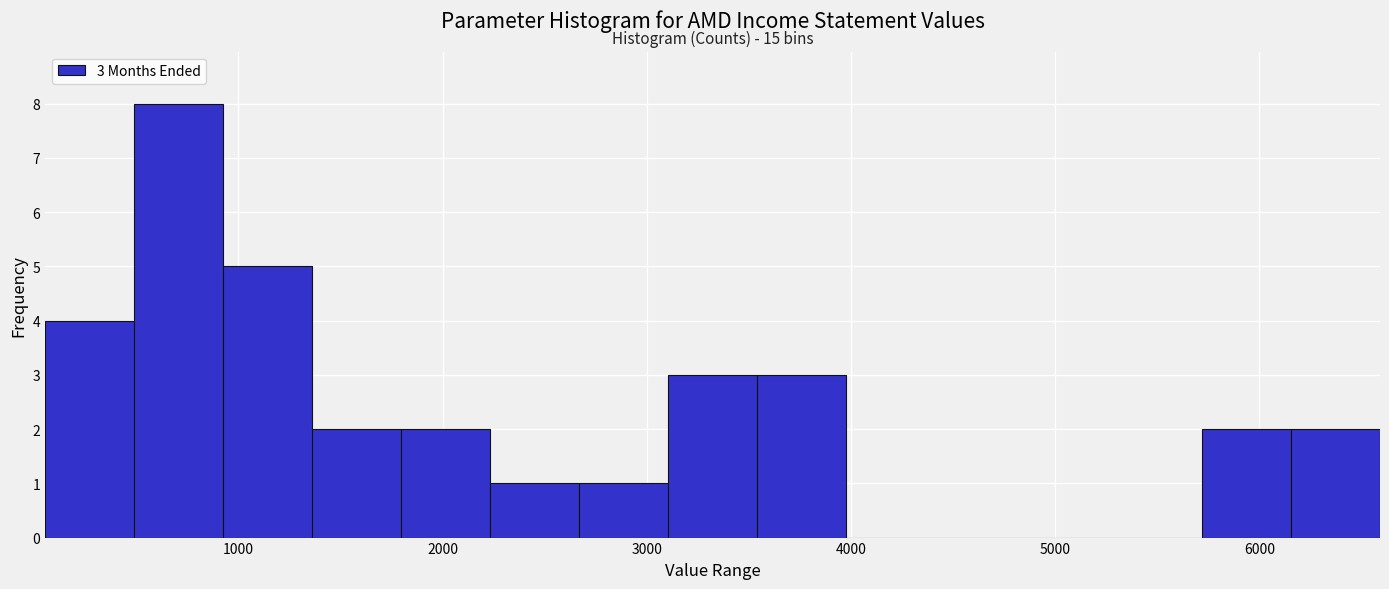

Which range on the x-axis has the tallest bar?

500 to 900